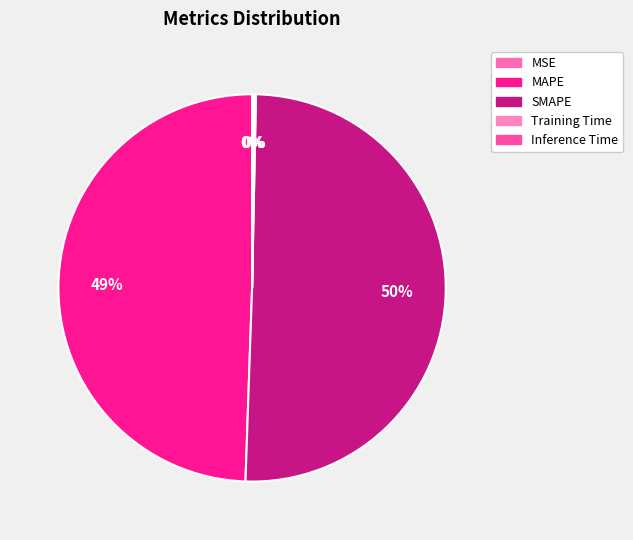

What is the total percentage of MAPE and SMAPE?

99.7%